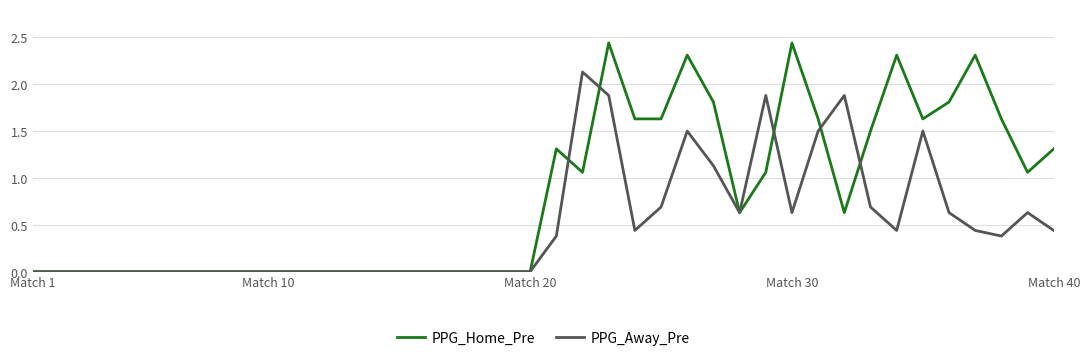

Rank the series by their average value, from lowest to highest.

PPG_Away_Pre, PPG_Home_Pre